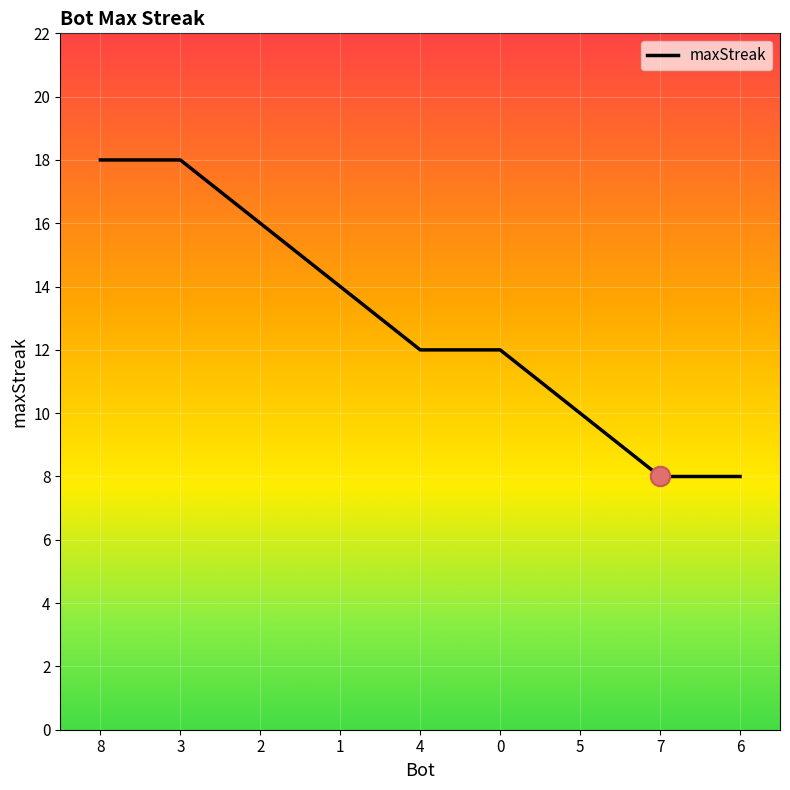

What is the average value?

13